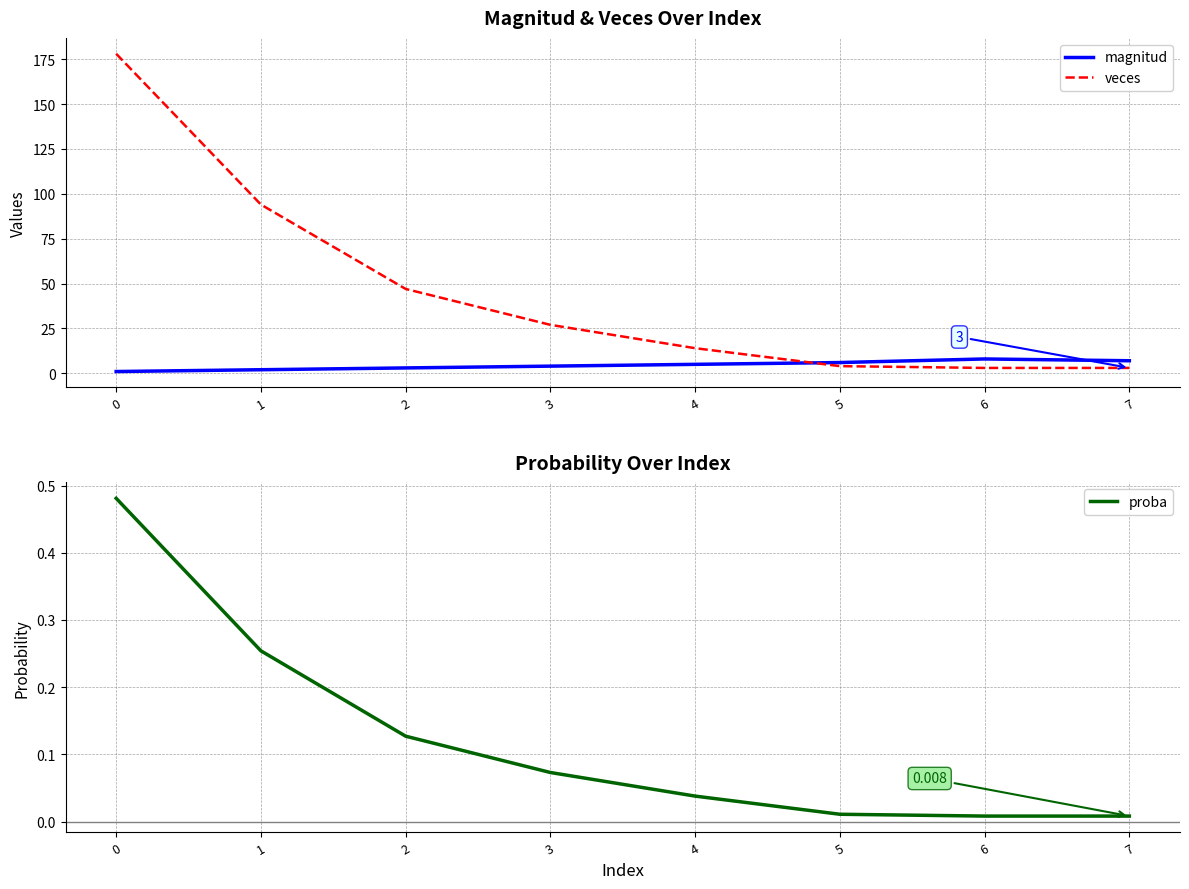

How many data points in veces are less than 27?

4